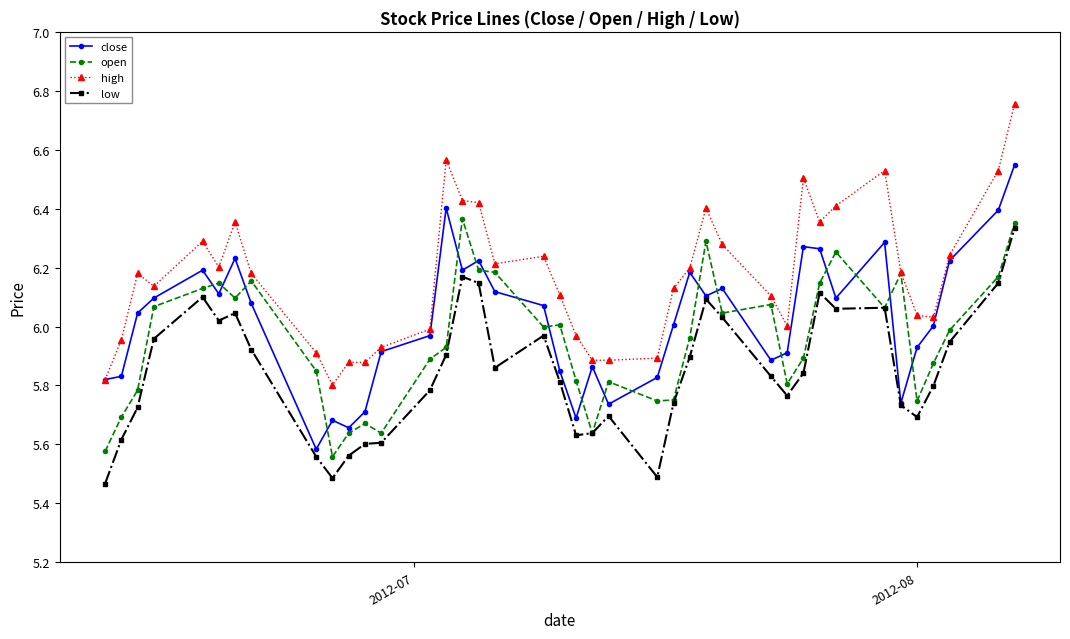

True or false: high has more than 2 interior local peaks.

True